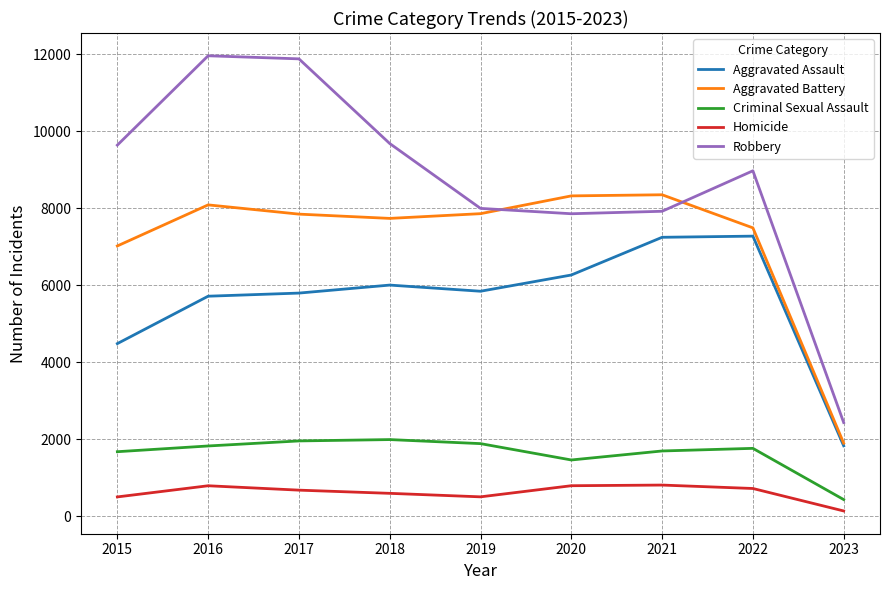

How many distinct data groups are displayed?

5